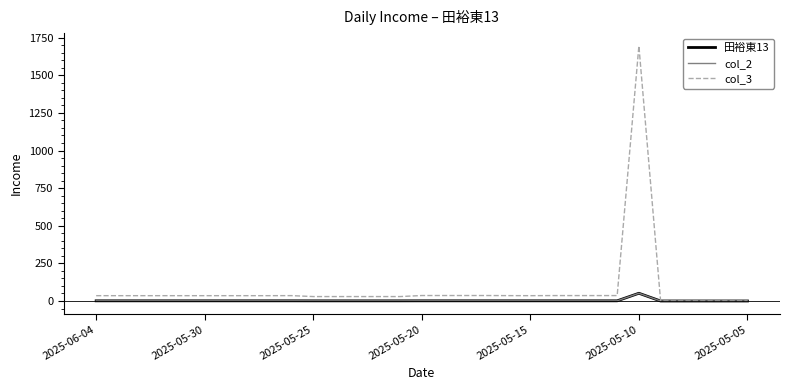

Reading left to right, what are all the values shown in this chart?

田裕東13: 1.1	1.1	1.1	1.1	1.1	1.1	1.1	1.1	1.1	1.1	0.9	0.9	0.9	0.9	0.9	1.1	1.1	1.1	1.1	1.1	1.1	1.1	1.1	1.1	1.1	51.4	0.0	0.0	0.0	0.0	0.0
col_2: 1.1	1.1	1.1	1.1	1.1	1.1	1.1	1.1	1.1	1.1	0.9	0.9	0.9	0.9	0.9	1.1	1.1	1.1	1.1	1.1	1.1	1.1	1.1	1.1	1.1	51.4	0.0	0.0	0.0	0.0	0.0
col_3: 35.3	35.3	35.3	35.3	35.3	35.3	35.3	35.3	35.3	35.6	29.4	29.4	29.4	29.4	29.4	36.3	36.3	36.3	36.3	35.6	35.3	36.0	36.0	36.0	36.0	1695.5	0.0	0.0	0.0	0.0	0.0